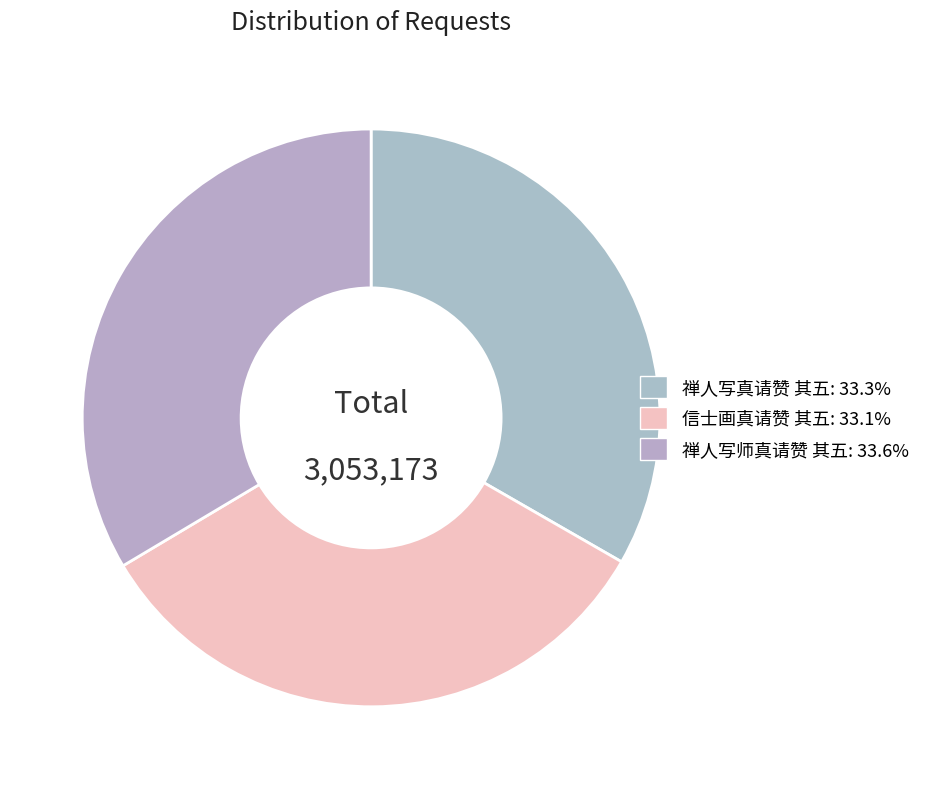

To the nearest percent, what percentage of the pie is 禅人写真请赞 其五?

33%